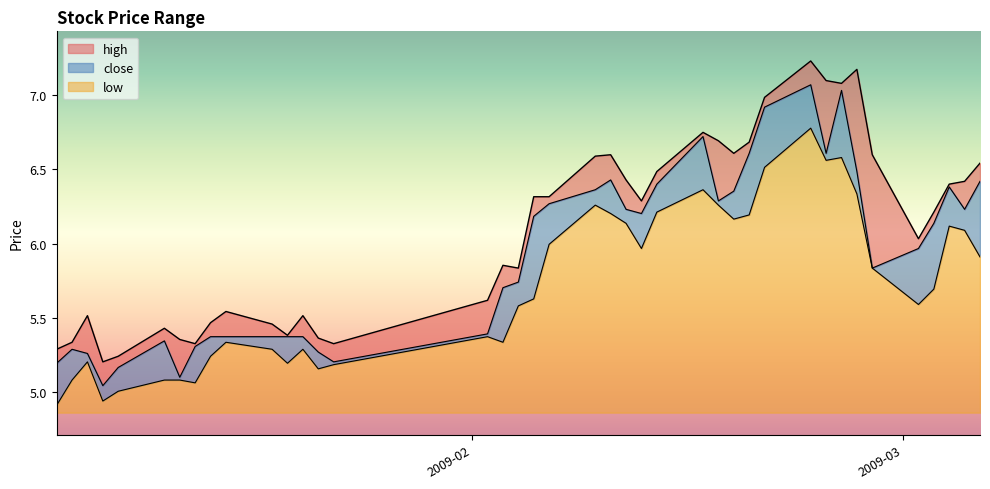

True or false: high and low cross at least once.

False